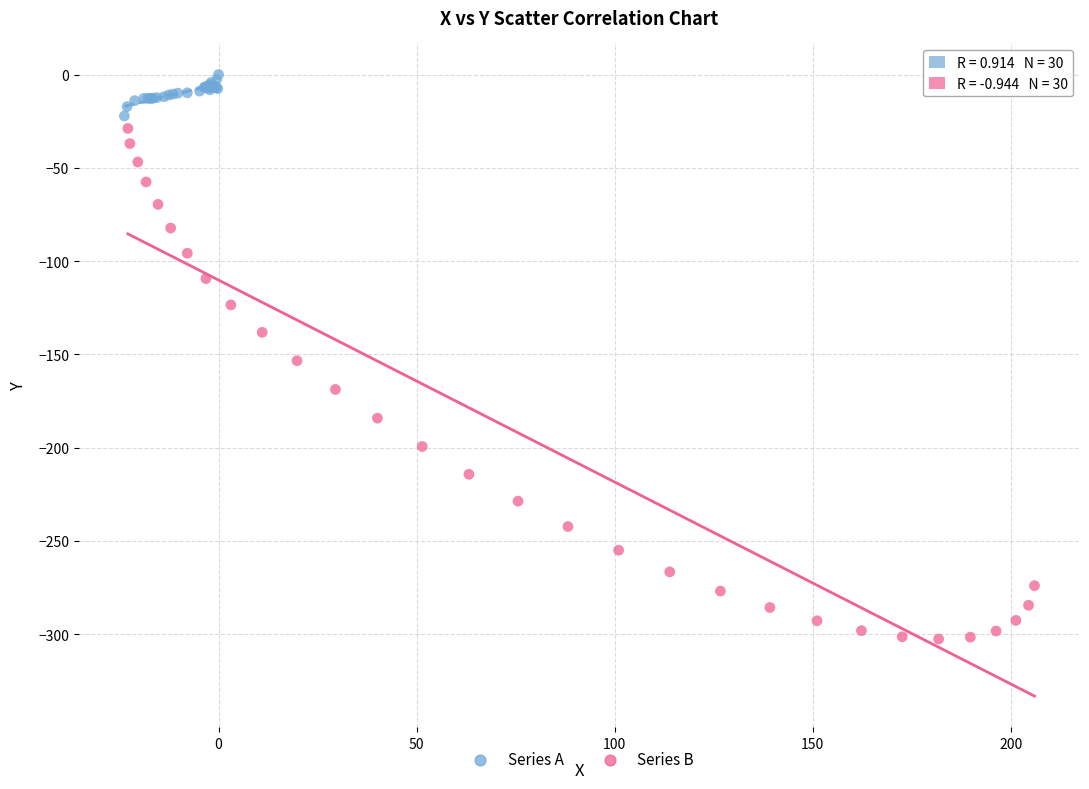

Which series has the widest spread of Y values?

Series B